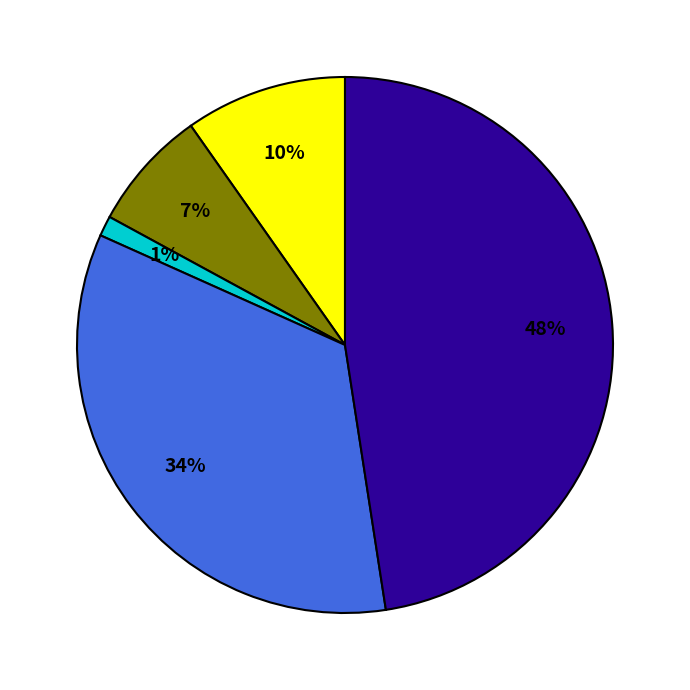

How many slices are in this pie chart?

5